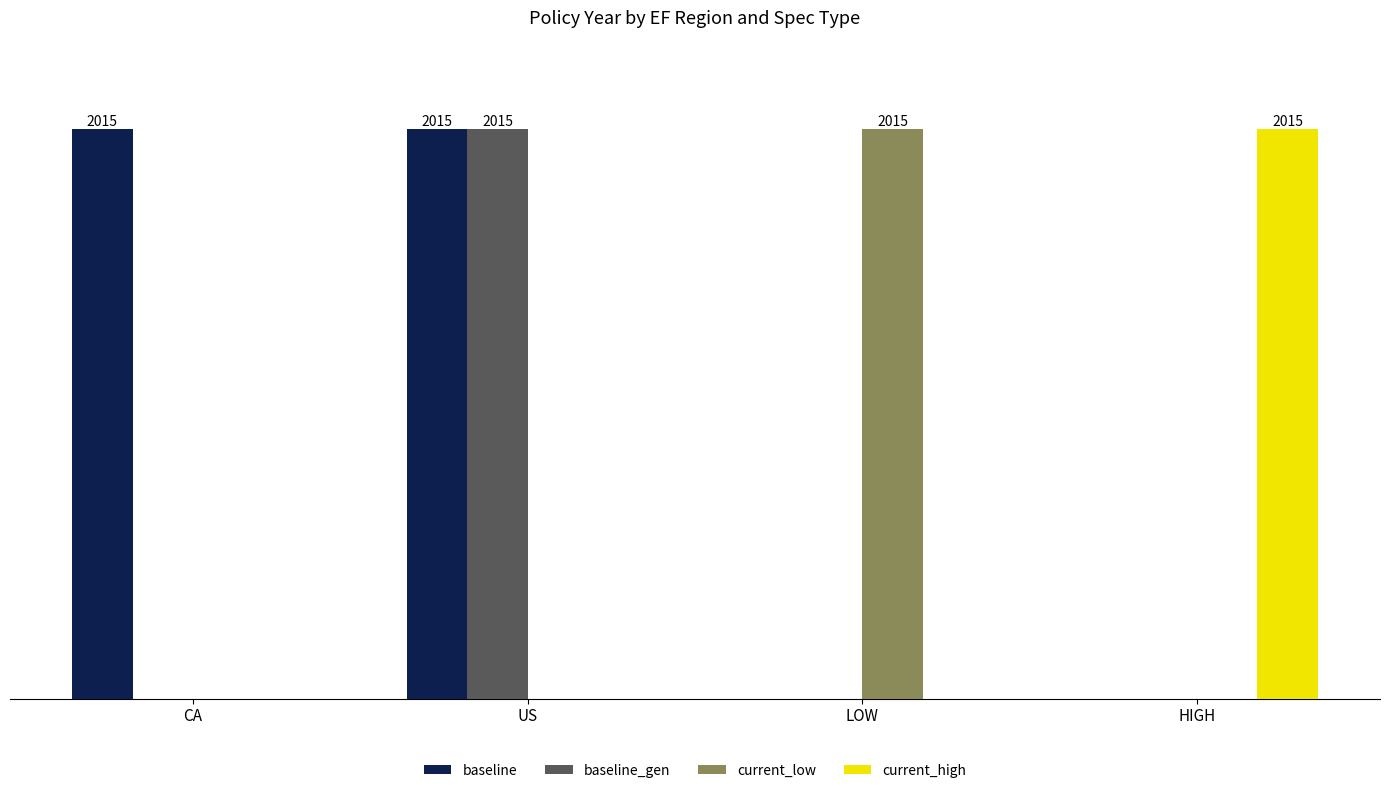

At which label does current_low reach its peak?

LOW